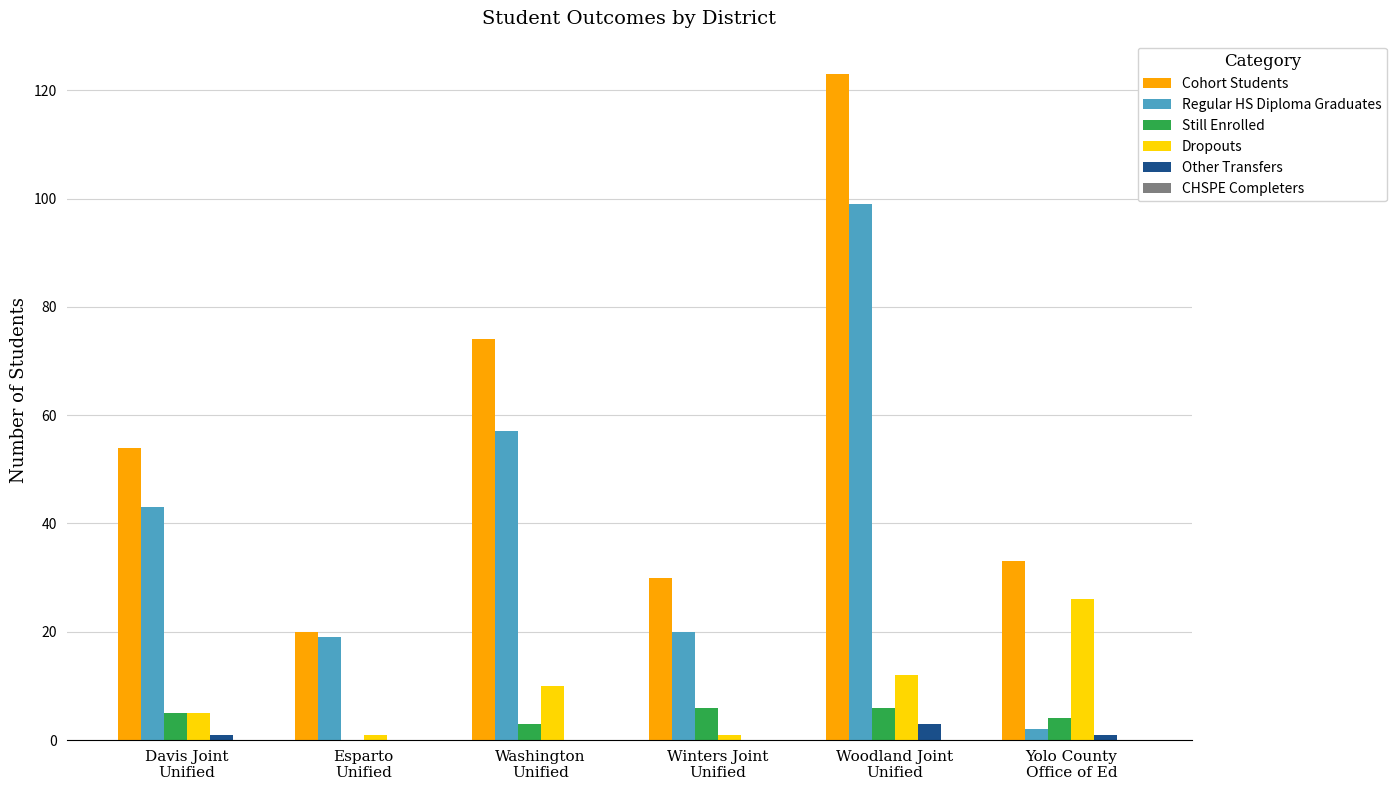

What is the sum of all Dropouts values?

55